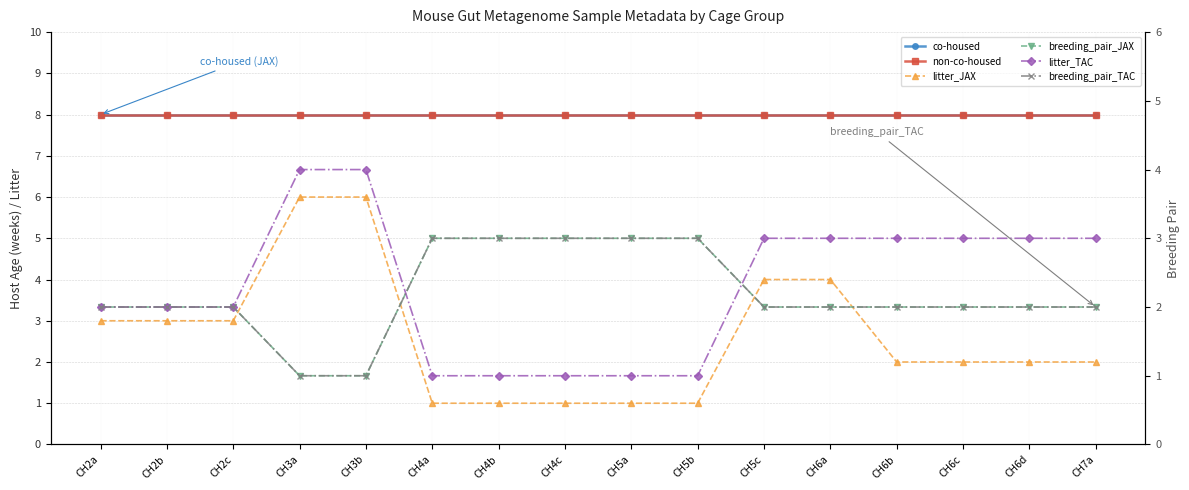

Which has a higher value, CH2a or CH4a?

CH2a